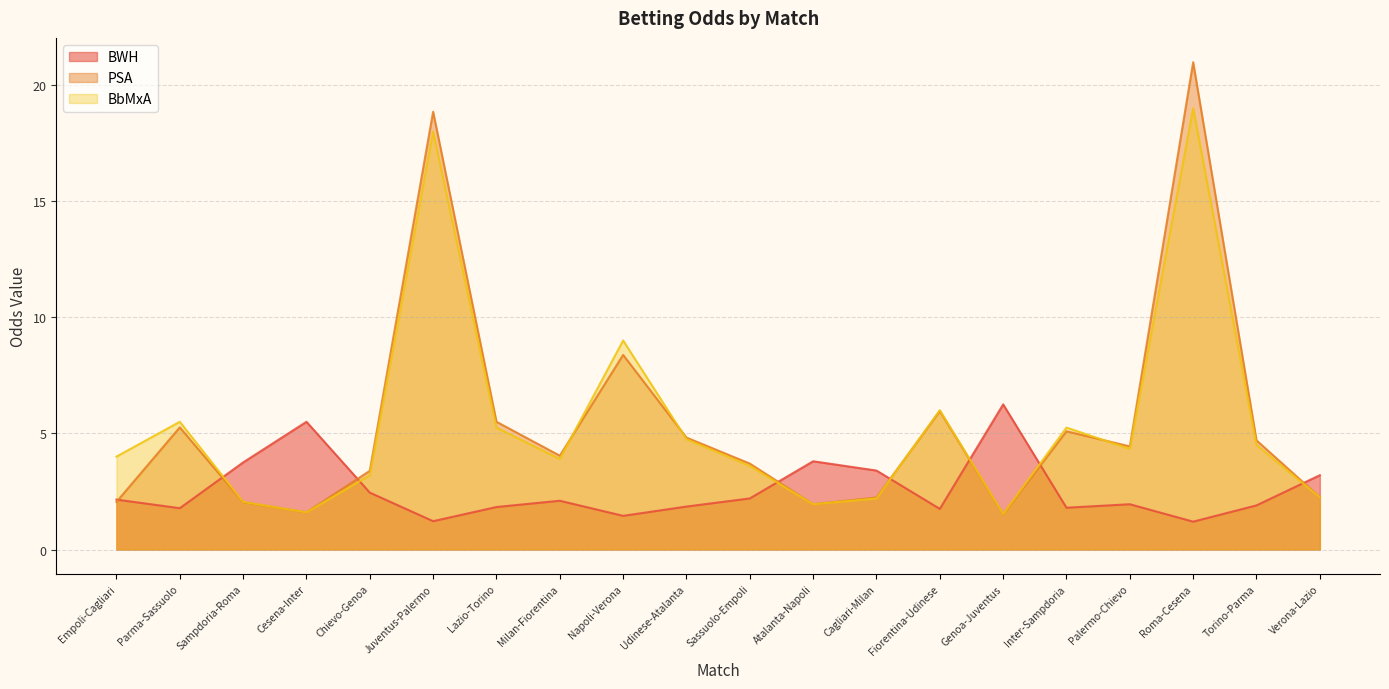

Reading left to right, what are all the values shown in this chart?

BWH: Empoli-Cagliari=2.1	Parma-Sassuolo=1.8	Sampdoria-Roma=3.8	Cesena-Inter=5.5	Chievo-Genoa=2.5	Juventus-Palermo=1.2	Lazio-Torino=1.8	Milan-Fiorentina=2.1	Napoli-Verona=1.4	Udinese-Atalanta=1.9	Sassuolo-Empoli=2.2	Atalanta-Napoli=3.8	Cagliari-Milan=3.4	Fiorentina-Udinese=1.8	Genoa-Juventus=6.2	Inter-Sampdoria=1.8	Palermo-Chievo=1.9	Roma-Cesena=1.2	Torino-Parma=1.9	Verona-Lazio=3.2
PSA: Empoli-Cagliari=2.0	Parma-Sassuolo=5.3	Sampdoria-Roma=2.0	Cesena-Inter=1.6	Chievo-Genoa=3.4	Juventus-Palermo=18.9	Lazio-Torino=5.5	Milan-Fiorentina=4.0	Napoli-Verona=8.4	Udinese-Atalanta=4.8	Sassuolo-Empoli=3.7	Atalanta-Napoli=1.9	Cagliari-Milan=2.2	Fiorentina-Udinese=6.0	Genoa-Juventus=1.5	Inter-Sampdoria=5.1	Palermo-Chievo=4.4	Roma-Cesena=21.0	Torino-Parma=4.7	Verona-Lazio=2.2
BbMxA: Empoli-Cagliari=4.0	Parma-Sassuolo=5.5	Sampdoria-Roma=2.0	Cesena-Inter=1.6	Chievo-Genoa=3.2	Juventus-Palermo=18.0	Lazio-Torino=5.2	Milan-Fiorentina=3.9	Napoli-Verona=9.0	Udinese-Atalanta=4.8	Sassuolo-Empoli=3.6	Atalanta-Napoli=1.9	Cagliari-Milan=2.2	Fiorentina-Udinese=6.0	Genoa-Juventus=1.5	Inter-Sampdoria=5.2	Palermo-Chievo=4.3	Roma-Cesena=19.0	Torino-Parma=4.5	Verona-Lazio=2.2